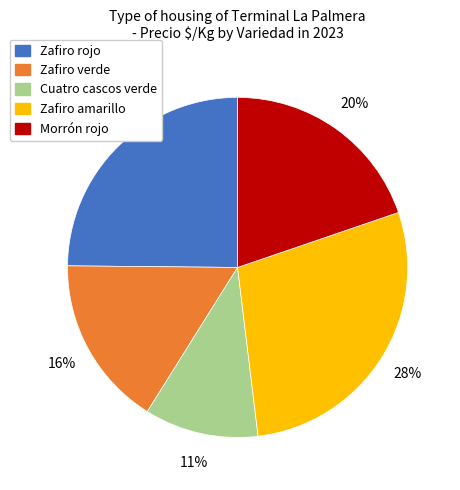

To the nearest percent, what portion does Zafiro amarillo represent?

28%